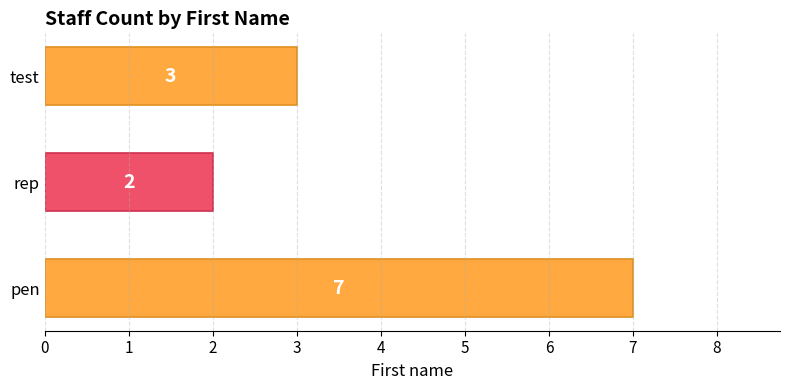

Reading bottom to top, extract all data points from this chart.

7	2	3